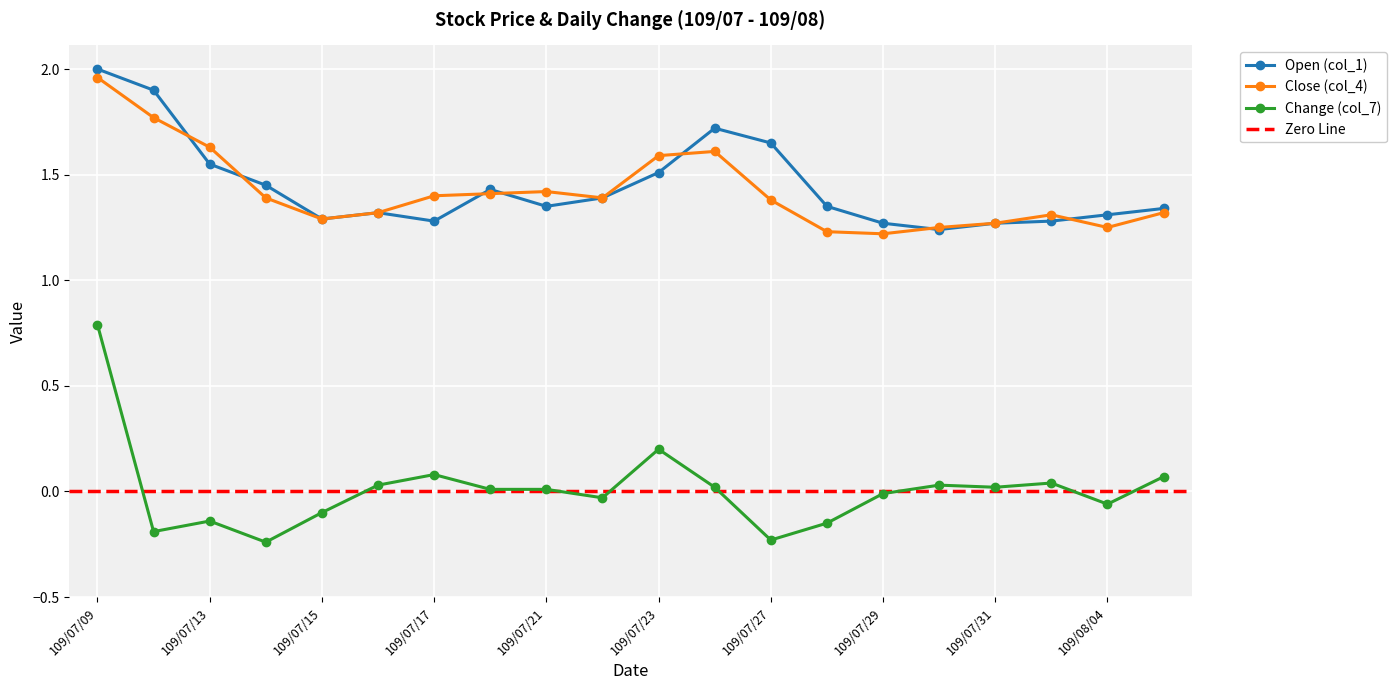

What is the total value across all series at 109/07/15?

2.5